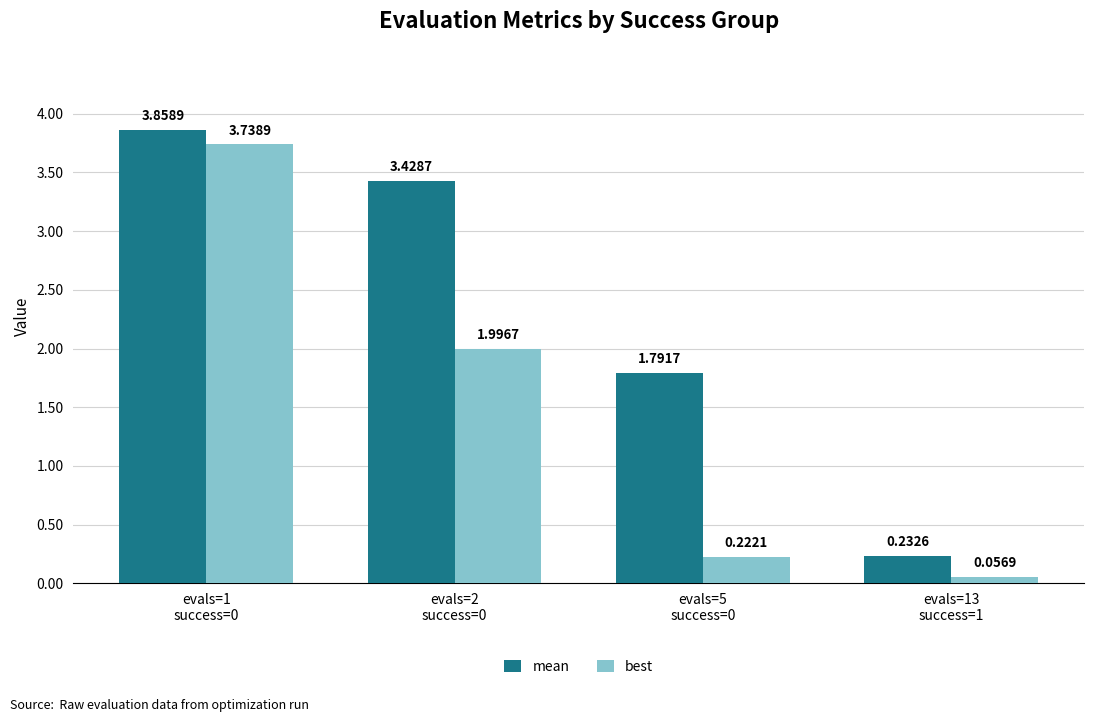

How many bars are there in each group?

2